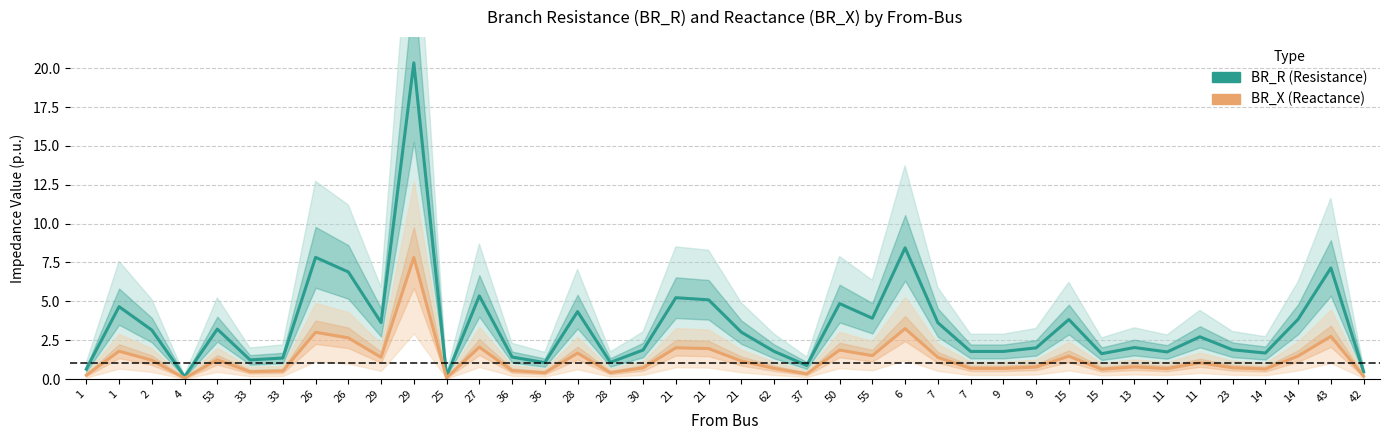

Which category has the highest value in the BR_R (Resistance) series?

29